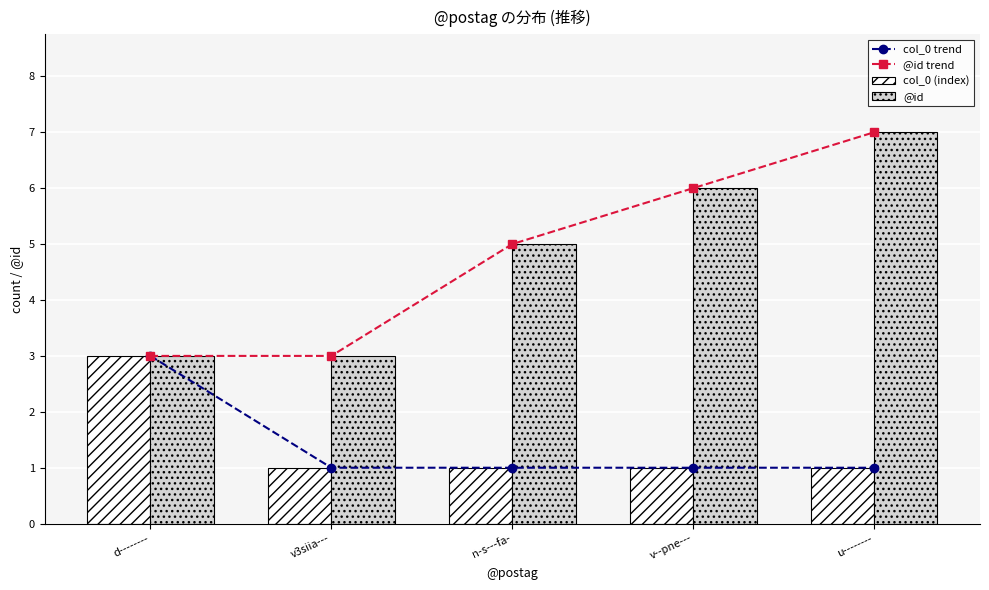

Reading left to right, extract all data points from this chart.

col_0 trend: 3	1	1	1	1
@id trend: 3	3	5	6	7
col_0 (index): 3	1	1	1	1
@id: 3	3	5	6	7